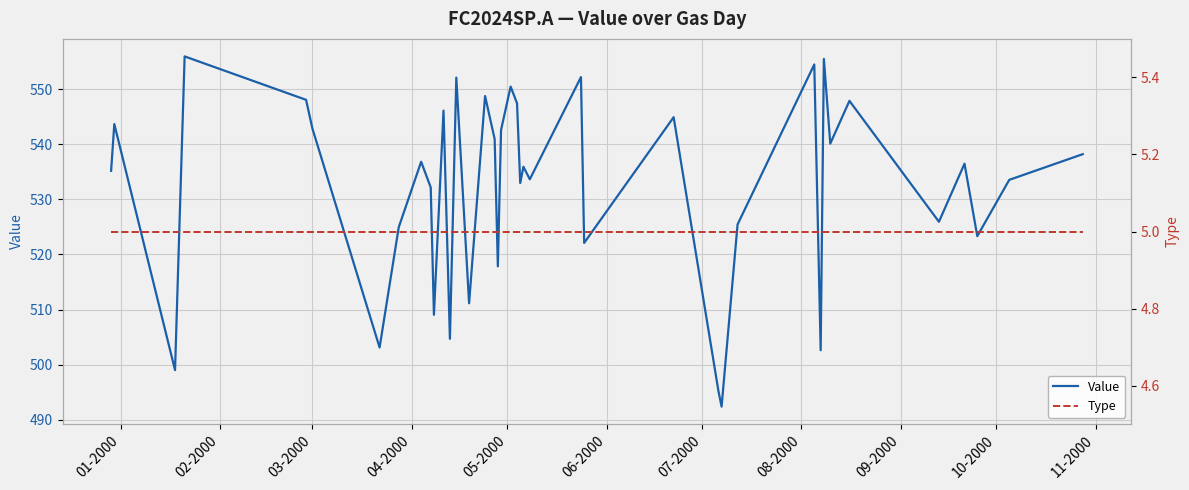

True or false: Value and Type cross at least once.

False